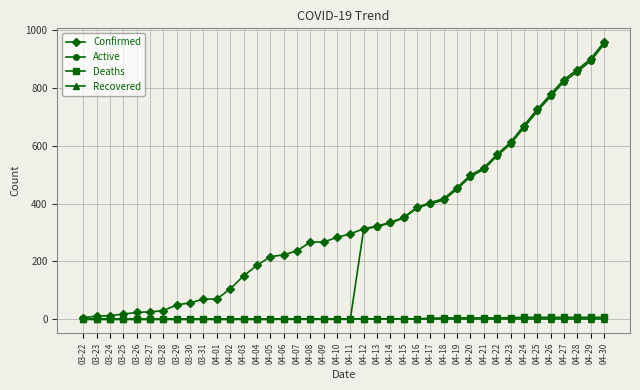

How many lines are shown in the chart?

4